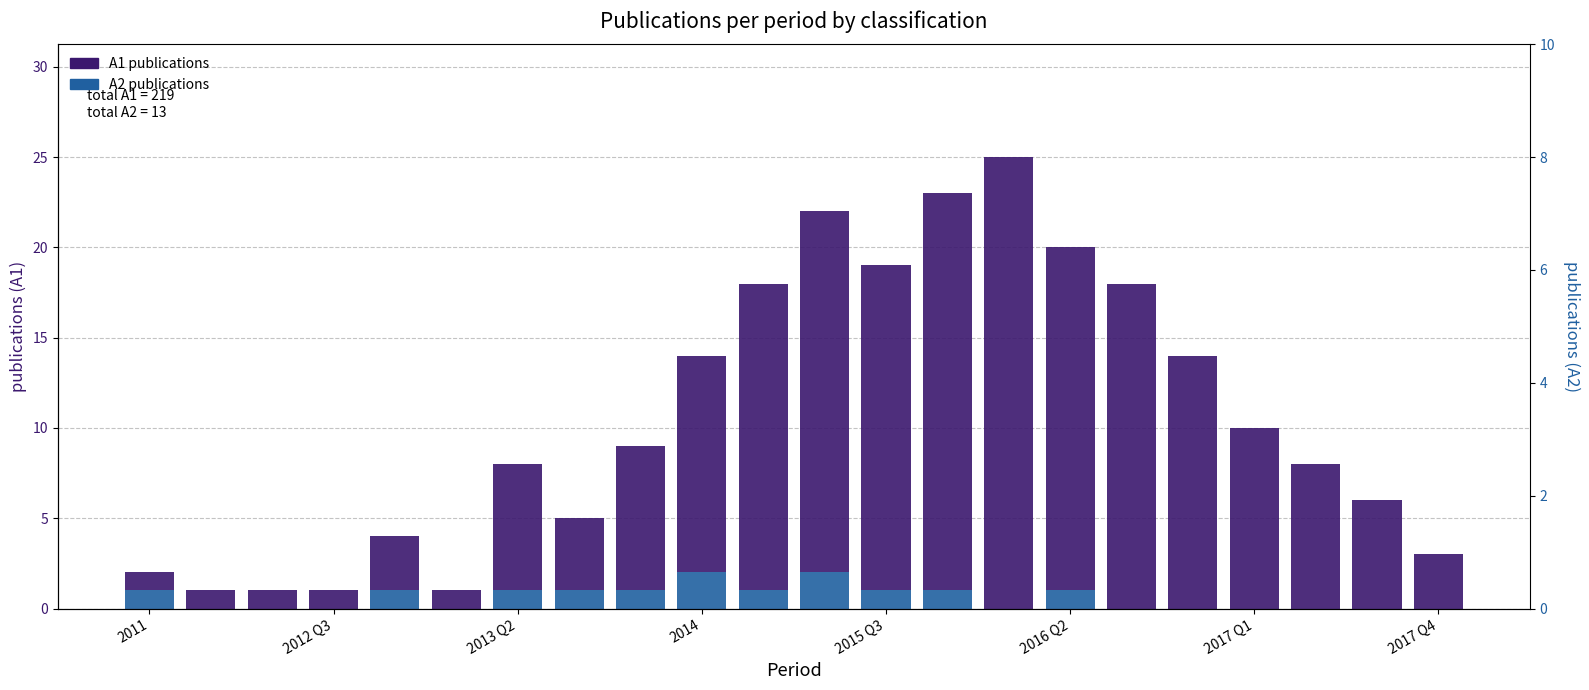

What is the difference between the highest and lowest values at 17?

14